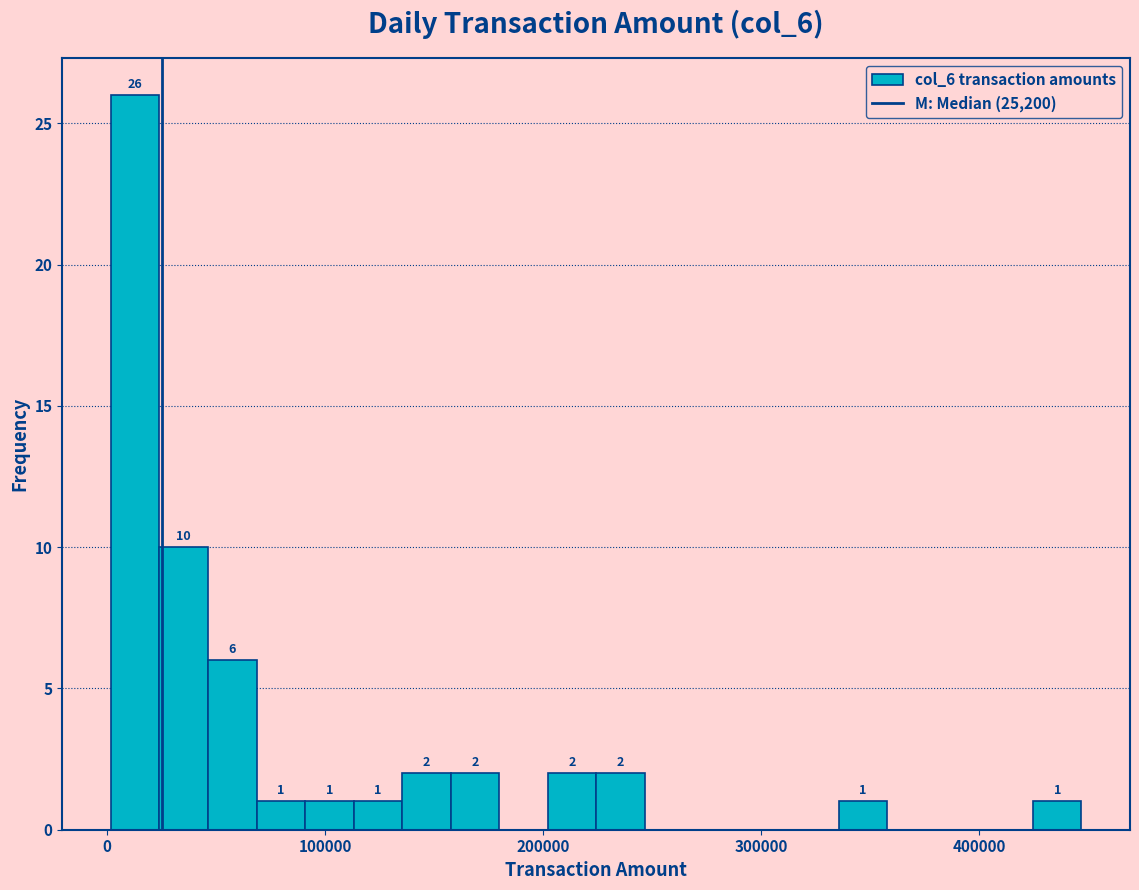

Around what value on the x-axis is the tallest bar? Give the approximate position of its centre, as read against the axis.

10000